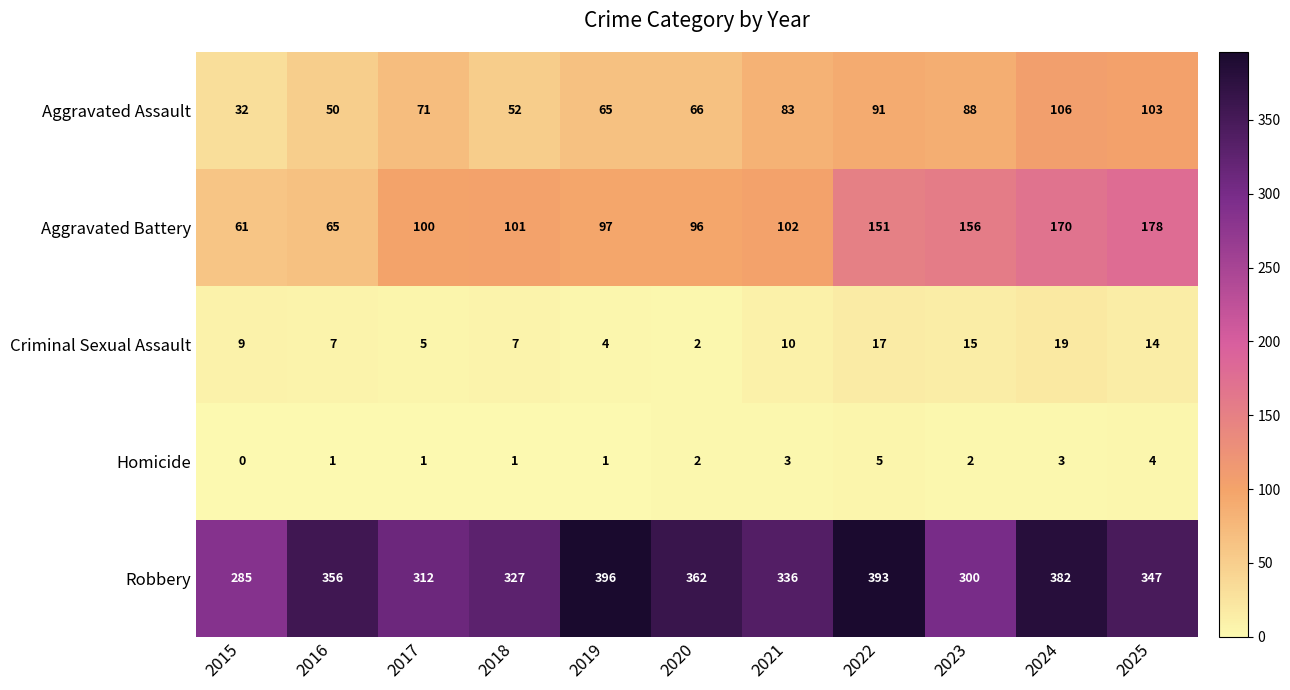

Where is Robbery nearest to the value 340?

2021